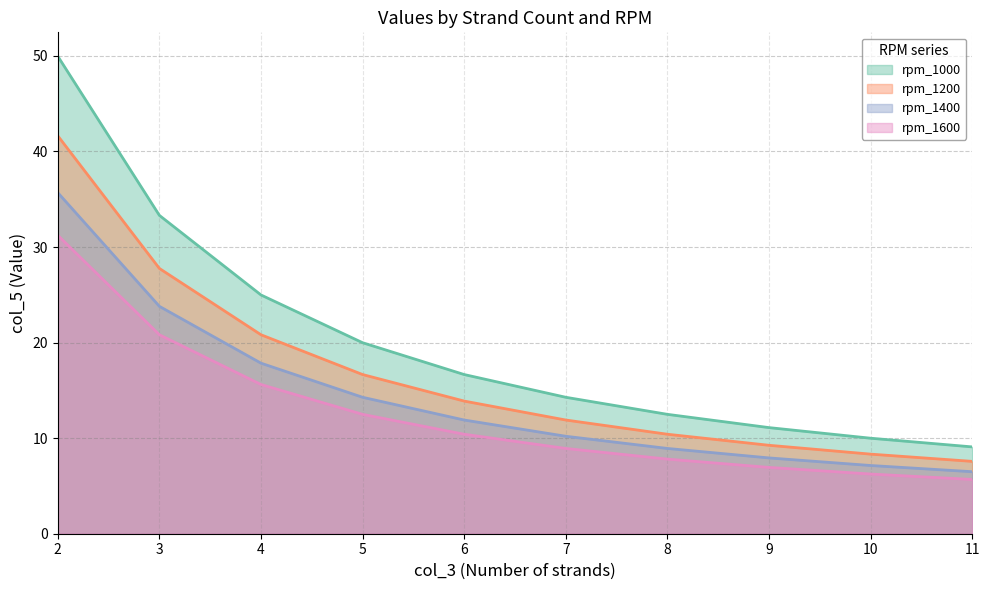

Rank the series by their maximum value, from lowest to highest.

rpm_1600, rpm_1400, rpm_1200, rpm_1000